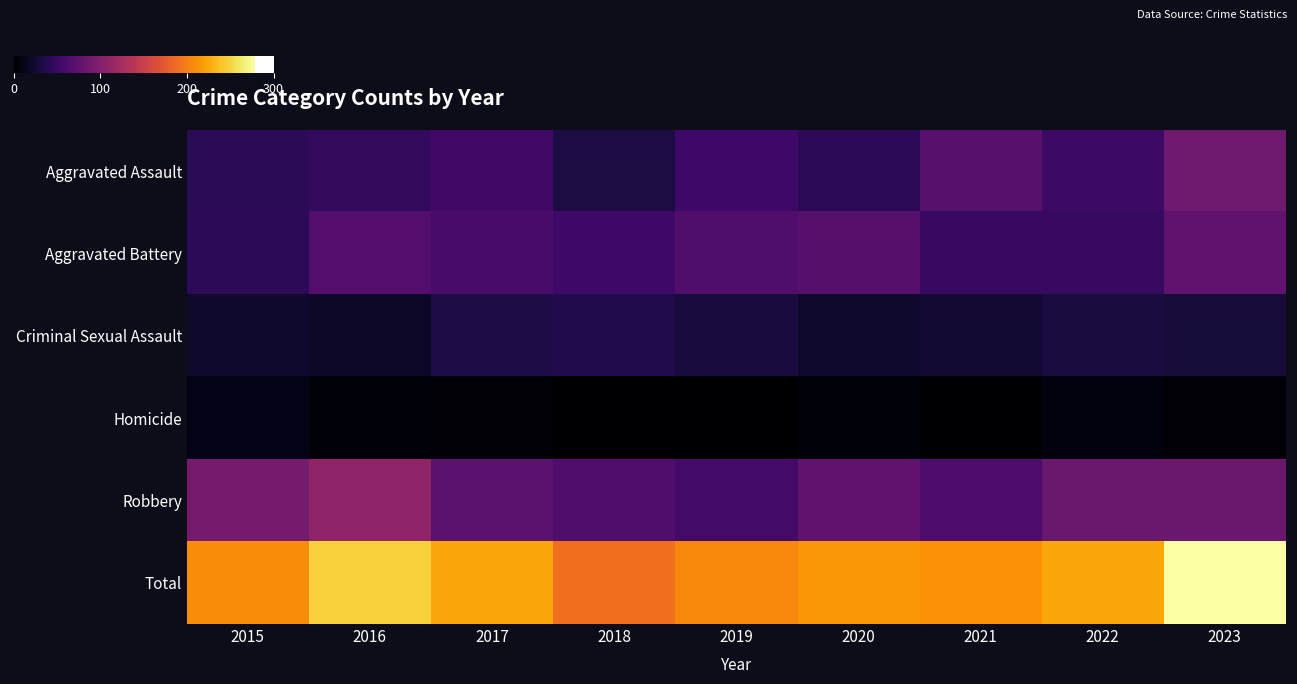

At how many categories does at least one series exceed 267?

1